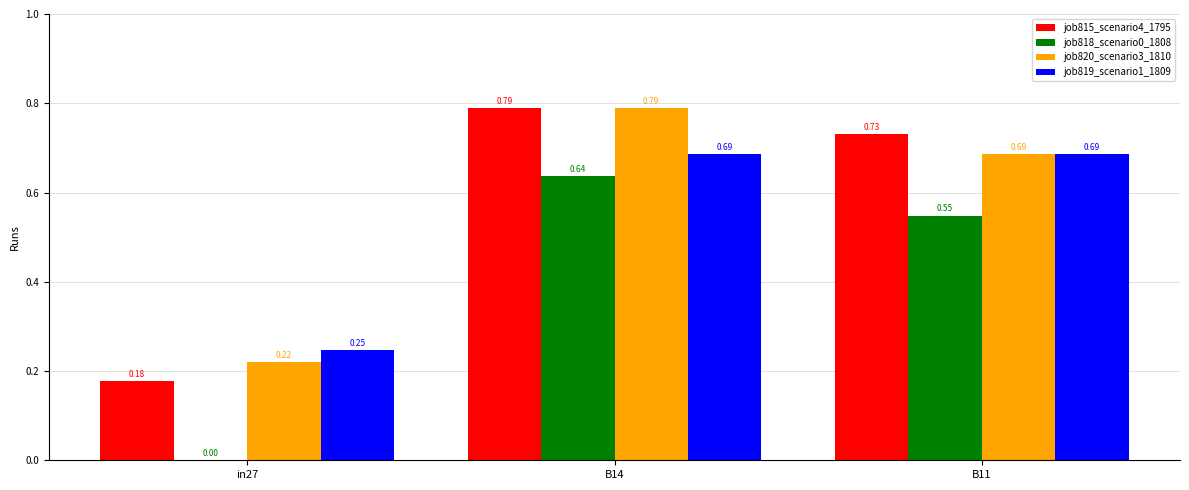

What is the sum of the job820_scenario3_1810 values at B11 and B14?

1.5